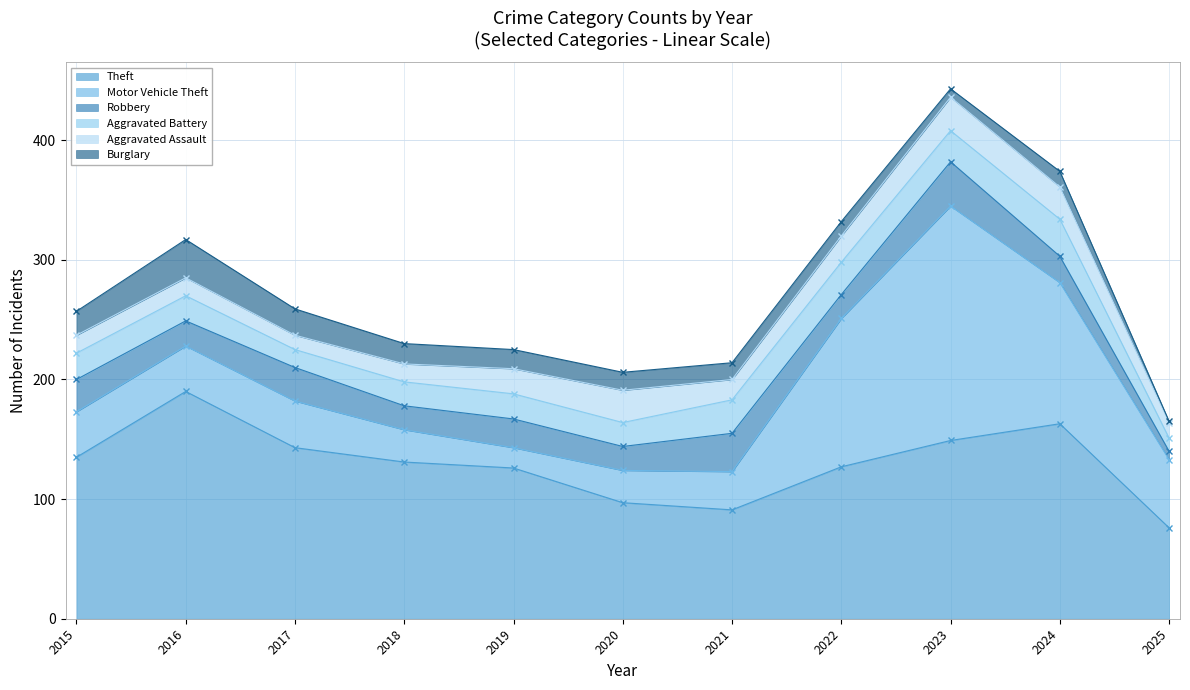

Which series has the widest spread of values?

Motor Vehicle Theft